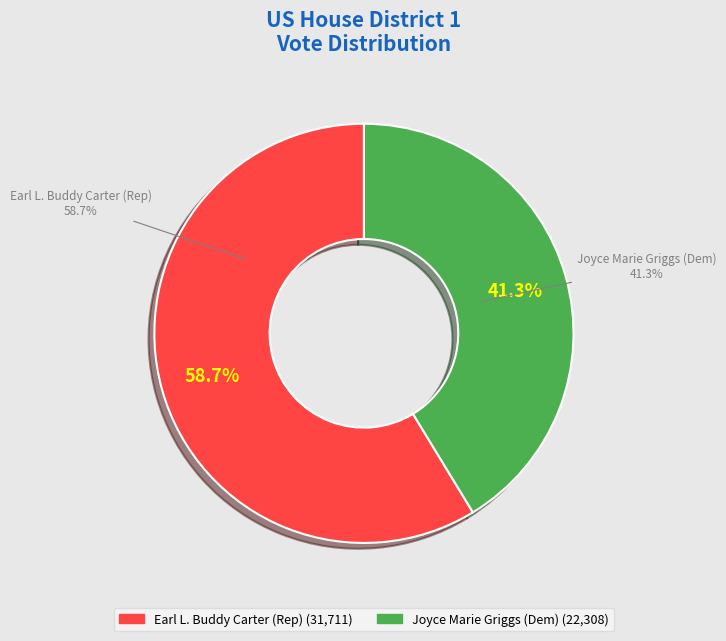

What percentage do Joyce Marie Griggs (Dem) and Earl L. Buddy Carter (Rep) together represent?

100.0%